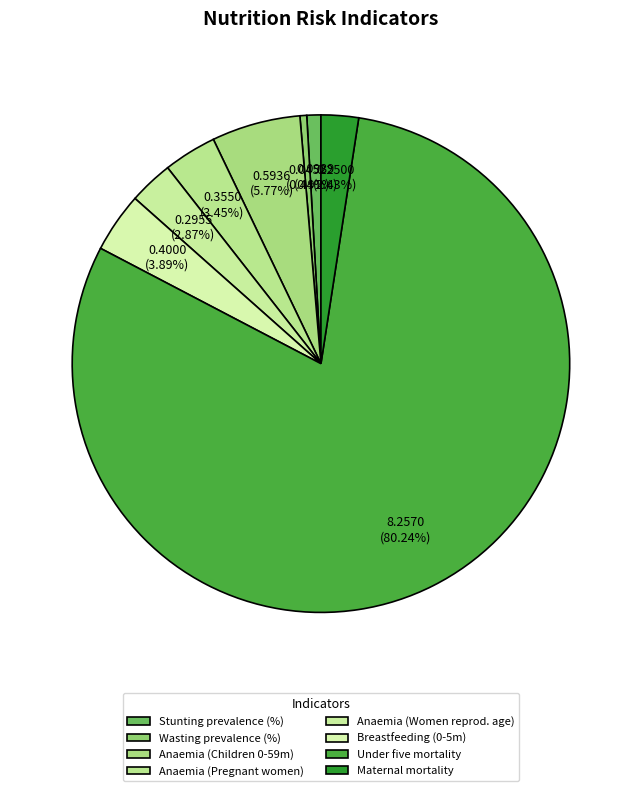

Count the number of slices in the pie.

8